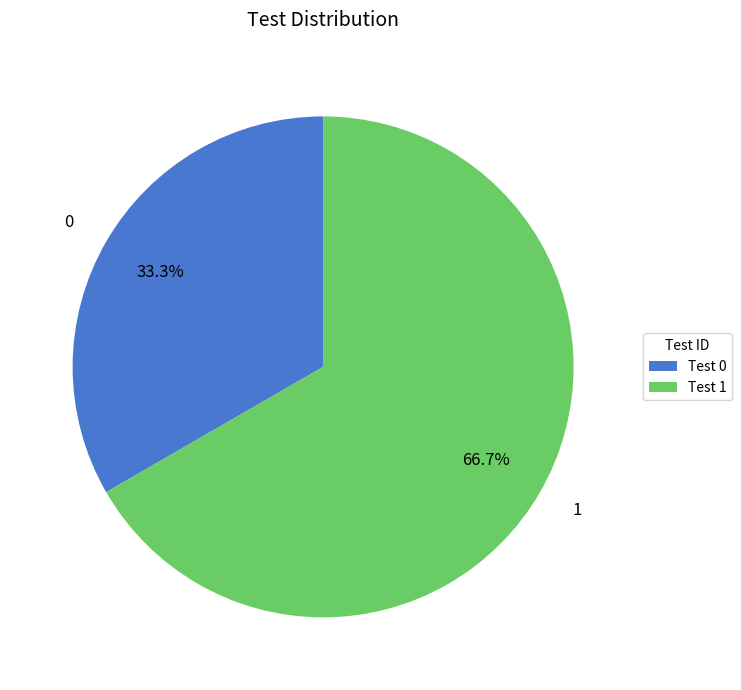

How much of the chart is everything except 0?

66.7%